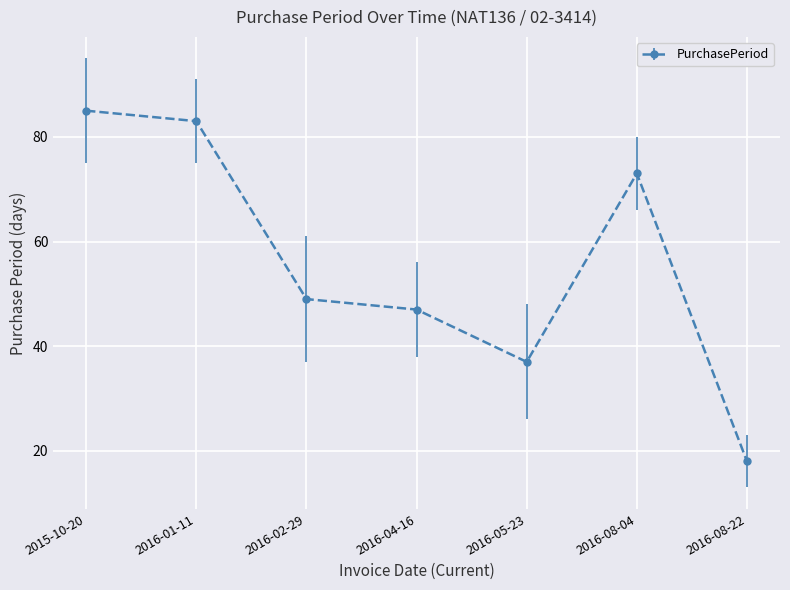

How many interior local valleys (lower than both neighbors) does the data have?

1